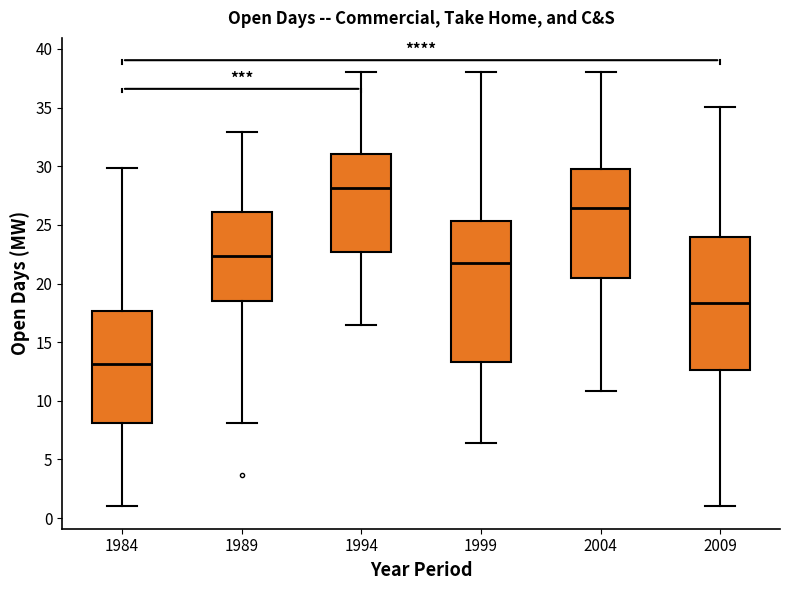

Reading left to right, read every box against the y-axis: the position of its median line, the range the box covers, and the ends of its whiskers. The values are not printed on the chart, so give them approximately, as read against the axis.

1984: median 13.0, box 8.0 to 17.5, whiskers 1.0 to 30.0
1989: median 22.5, box 18.5 to 26.0, whiskers 8.0 to 33.0
1994: median 28.0, box 22.5 to 31.0, whiskers 16.5 to 38.0
1999: median 21.5, box 13.5 to 25.5, whiskers 6.5 to 38.0
2004: median 26.5, box 20.5 to 30.0, whiskers 11.0 to 38.0
2009: median 18.5, box 12.5 to 24.0, whiskers 1.0 to 35.0